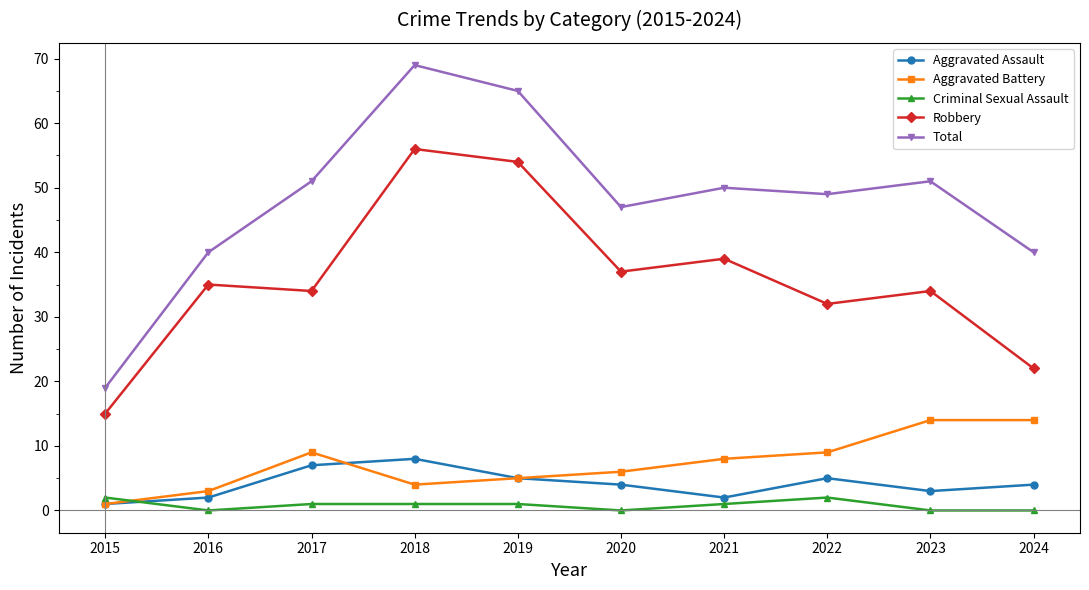

Reading right to left, what are all the values shown in this chart?

Aggravated Assault: 2024=4	2023=3	2022=5	2021=2	2020=4	2019=5	2018=8	2017=7	2016=2	2015=1
Aggravated Battery: 2024=14	2023=14	2022=9	2021=8	2020=6	2019=5	2018=4	2017=9	2016=3	2015=1
Criminal Sexual Assault: 2024=0	2023=0	2022=2	2021=1	2020=0	2019=1	2018=1	2017=1	2016=0	2015=2
Robbery: 2024=22	2023=34	2022=32	2021=39	2020=37	2019=54	2018=56	2017=34	2016=35	2015=15
Total: 2024=40	2023=51	2022=49	2021=50	2020=47	2019=65	2018=69	2017=51	2016=40	2015=19